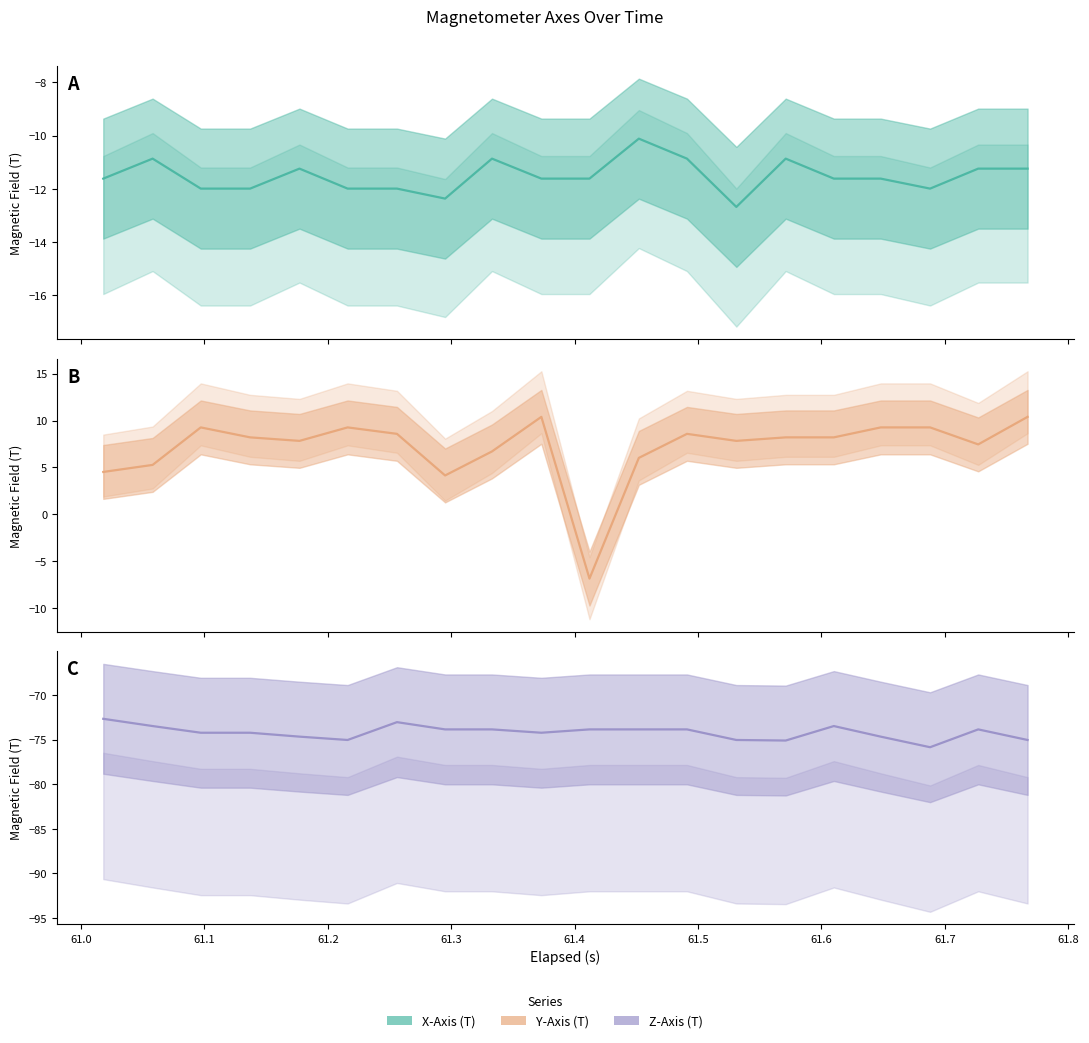

What are all the series names shown in the legend?

X-Axis (T), Y-Axis (T), Z-Axis (T)